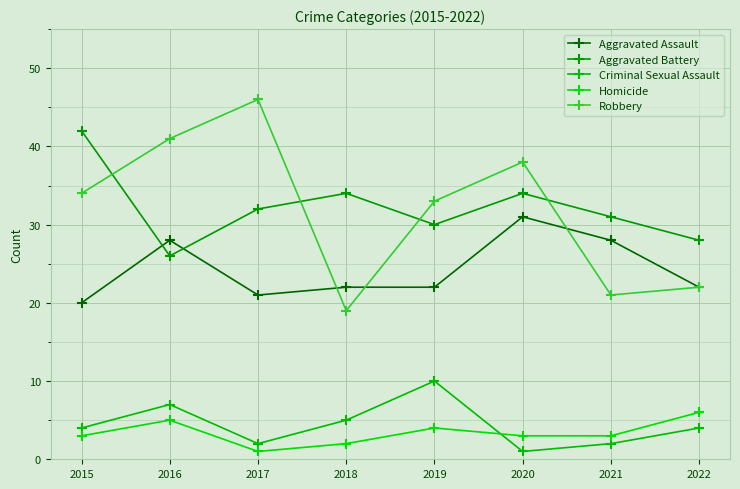

What is the average value of the Criminal Sexual Assault series?

4